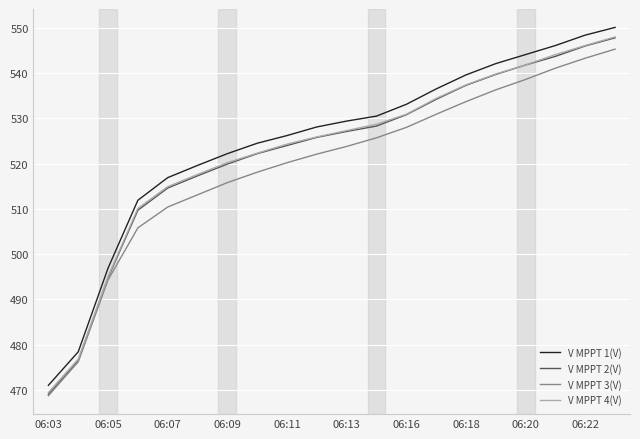

Which series has the widest spread of values?

V MPPT 1(V)